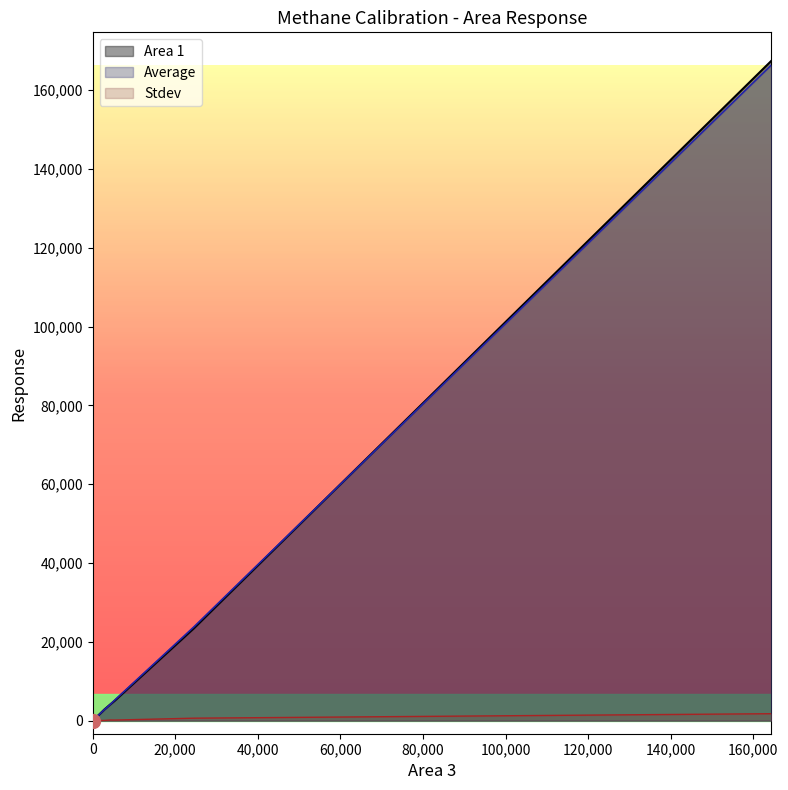

True or false: Average has a value of 2133.6 at 1527.8.

False